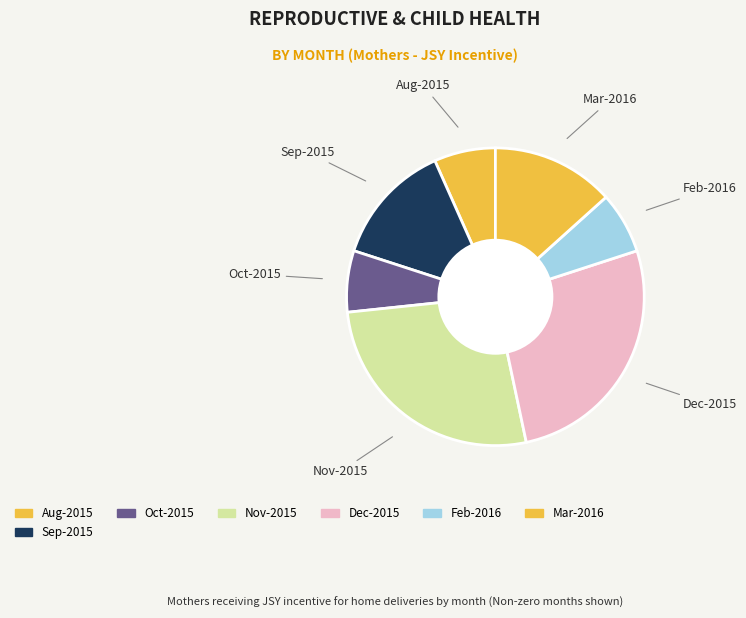

Do Sep-2015 and Feb-2016 together represent more than half of the pie?

No